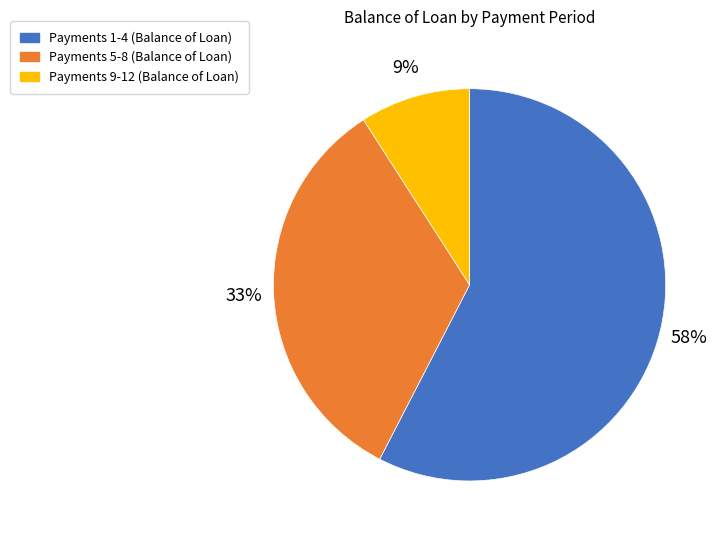

How many slices are in this pie chart?

3